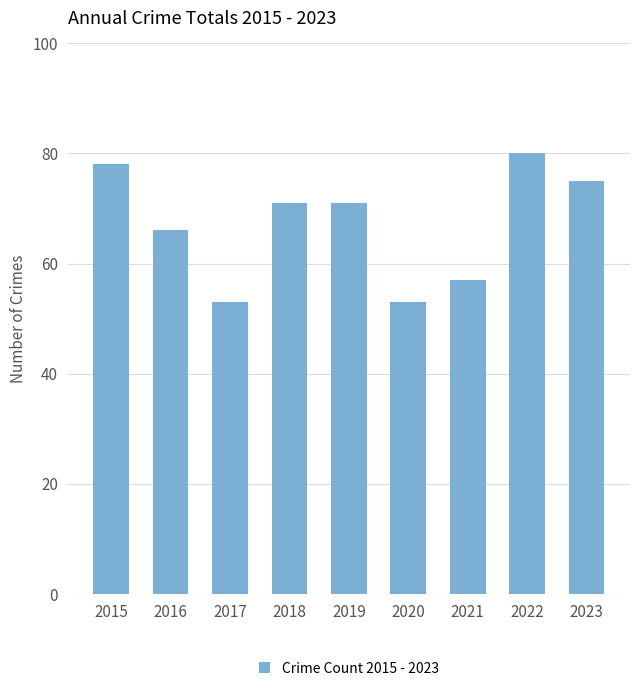

How many values are below 71?

4